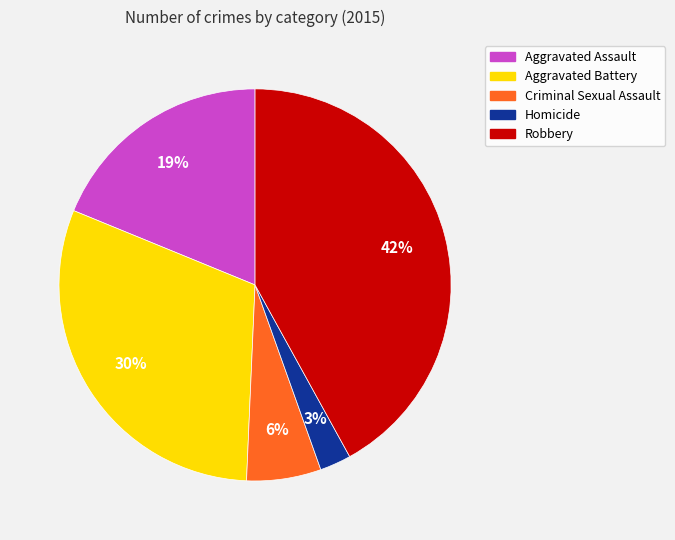

Which slice is the largest?

Robbery